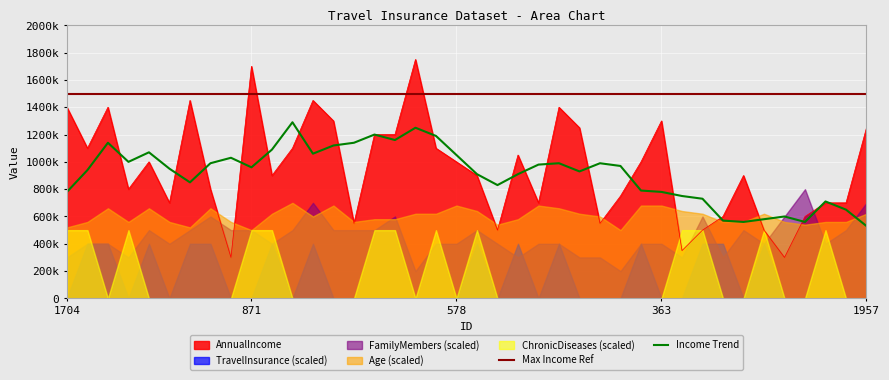

What is the label of the 31st point from the left?

1515